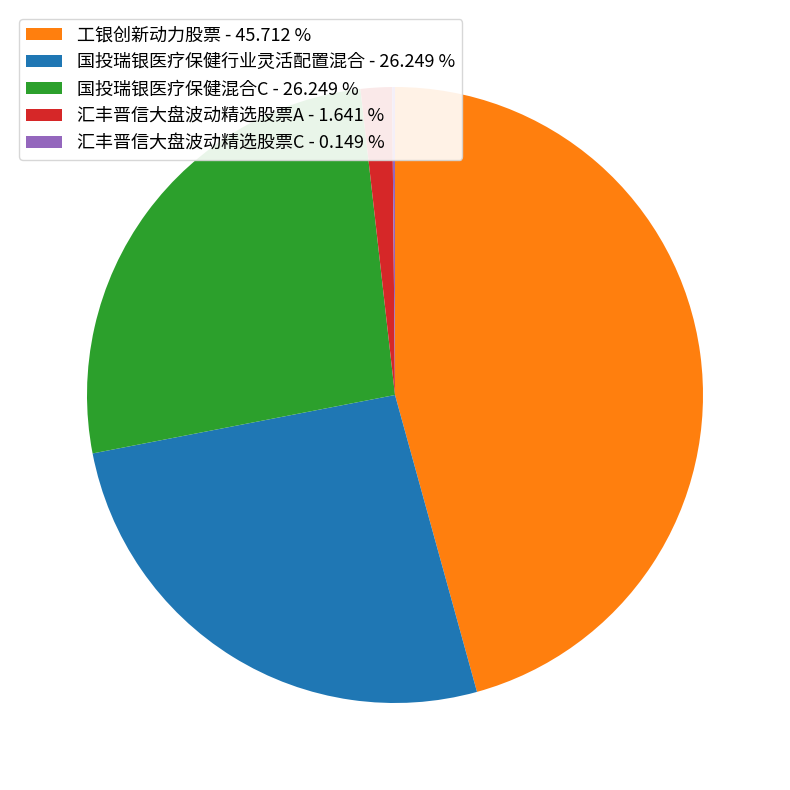

Is 国投瑞银医疗保健行业灵活配置混合 - 26.249 % the majority of the pie?

No